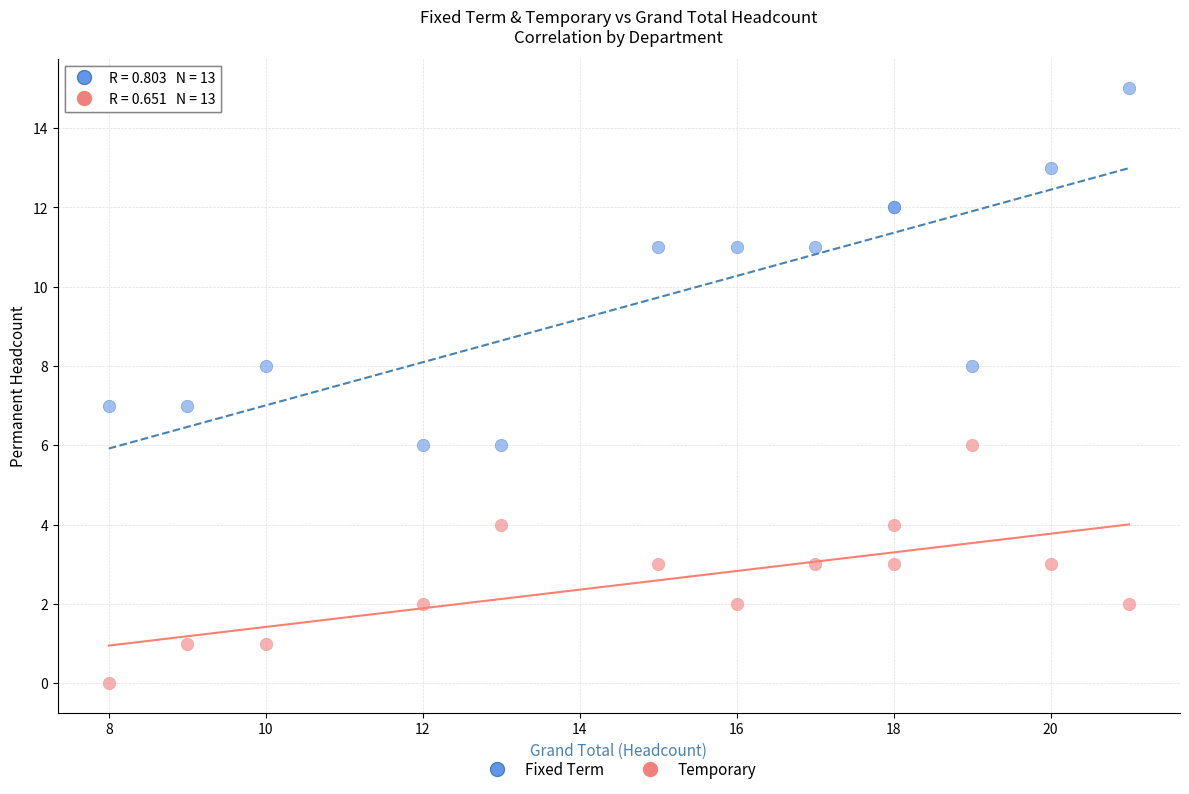

Which series reaches the minimum Y coordinate?

Temporary